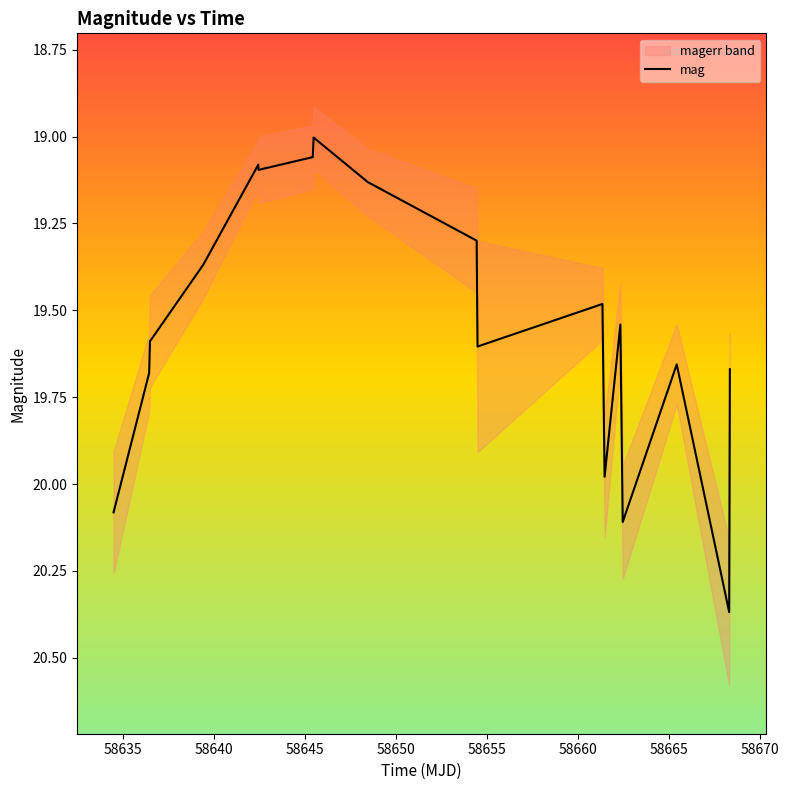

How many interior local valleys (lower than both neighbors) does the data have?

5